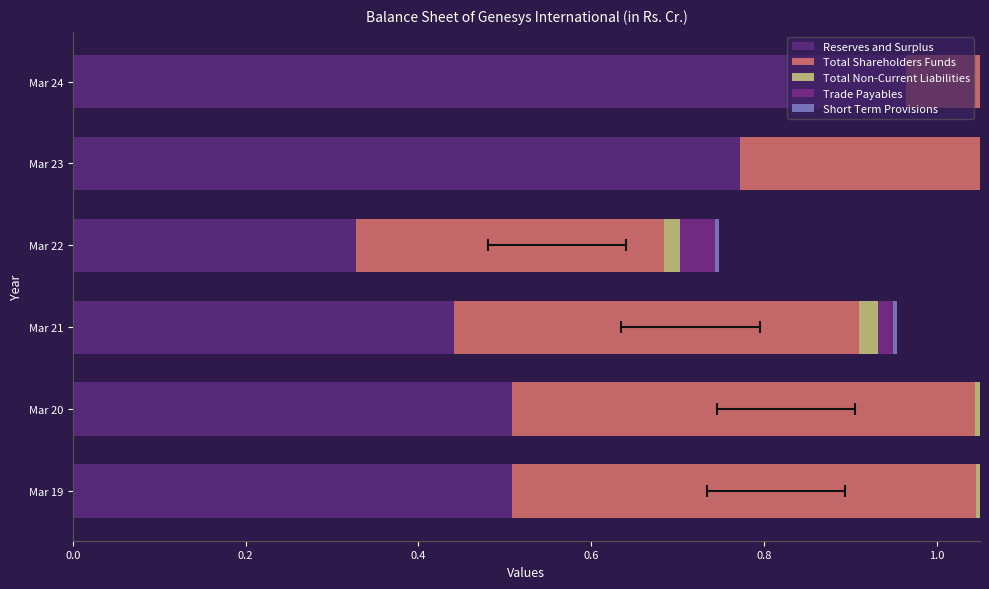

Reading right to left, what are all the values shown in this chart?

Reserves and Surplus: 1.0	0.8	0.3	0.4	0.5	0.5
Total Shareholders Funds: 1.0	0.8	0.4	0.5	0.5	0.5
Total Non-Current Liabilities: 0.1	0.1	0.0	0.0	0.0	0.0
Trade Payables: 0.0	0.0	0.0	0.0	0.0	0.0
Short Term Provisions: 0.0	0.0	0.0	0.0	0.0	0.0